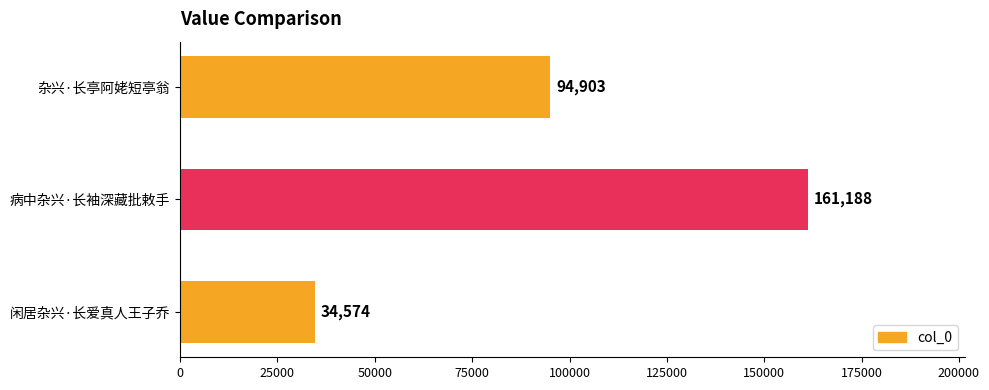

Does the chart contain stacked bars?

No